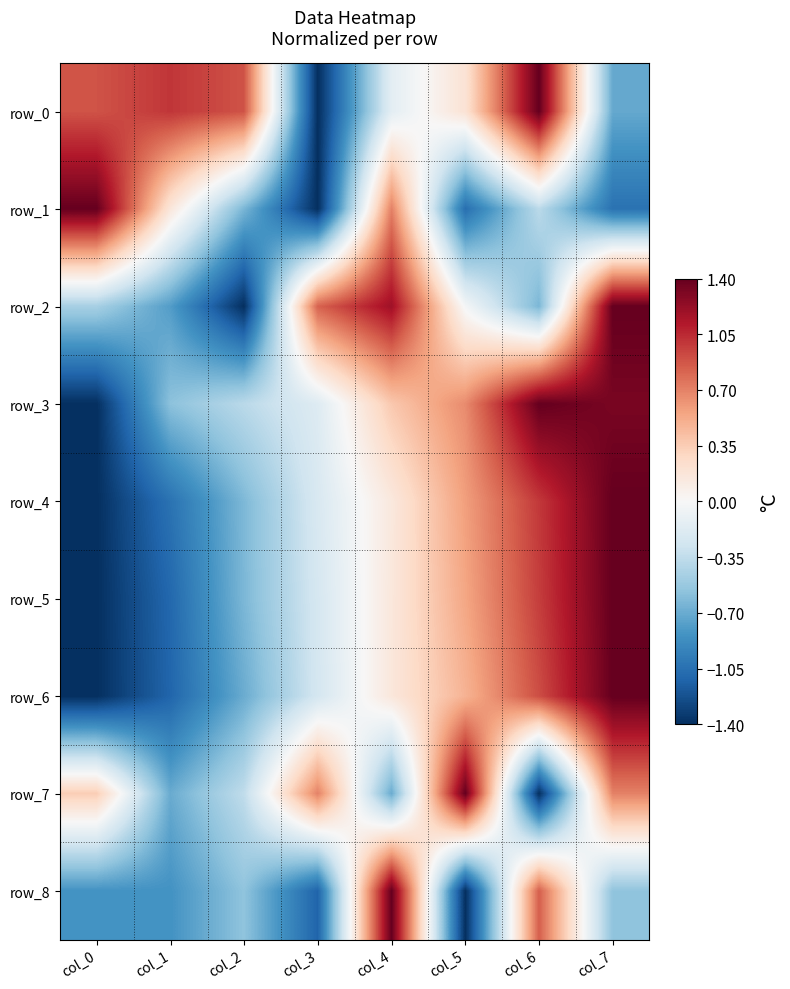

What is the difference between the maximum and minimum values in the row_6 series?

2.8